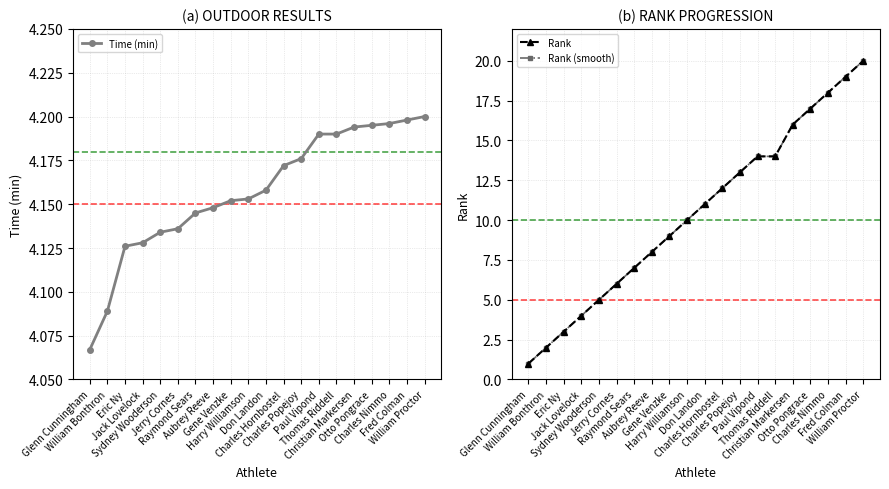

Is it true that Rank (smooth) equals 12.9 at Aubrey Reeve?

False